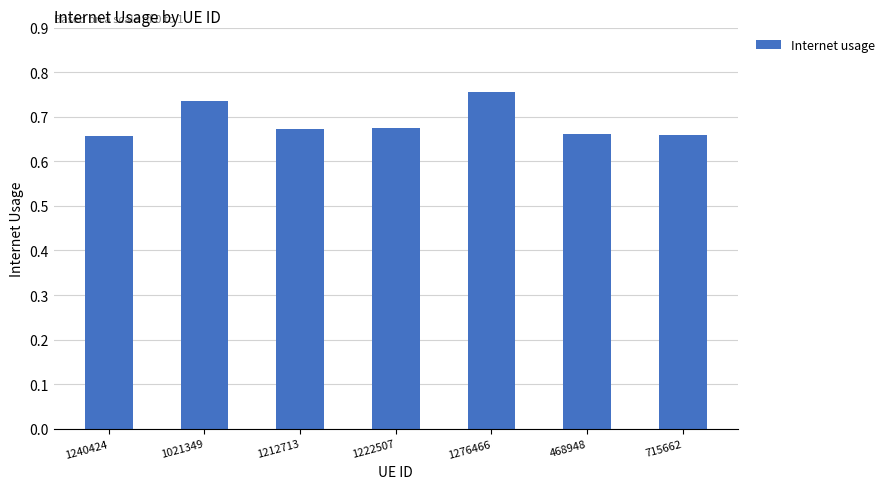

Are the bars grouped side by side (vs. stacked)?

No